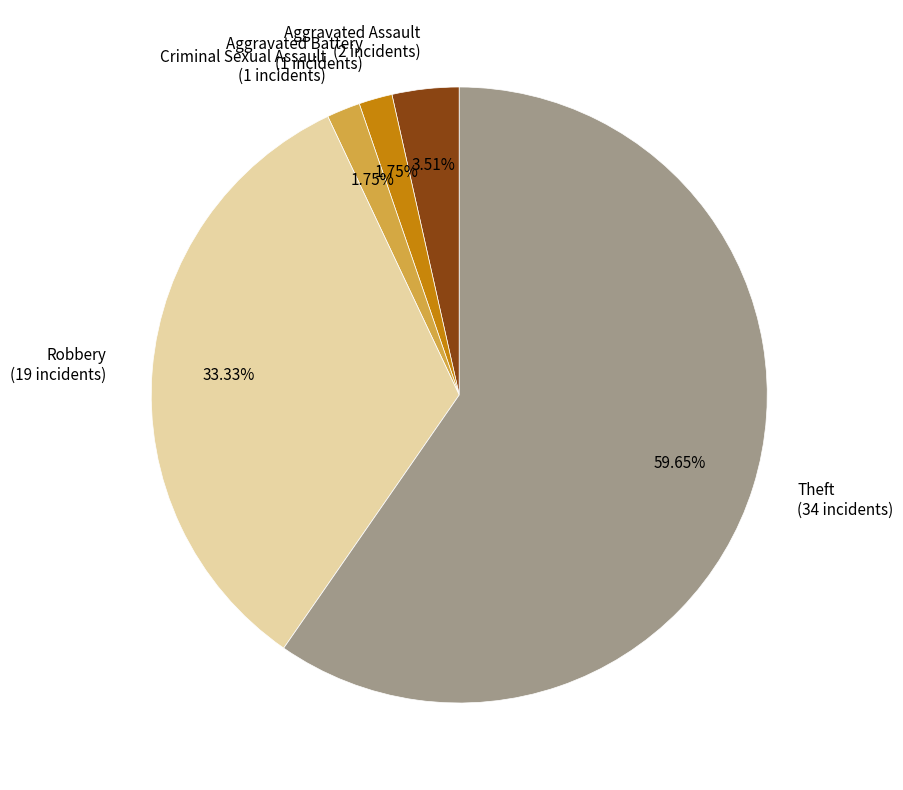

To the nearest percent, what portion does Criminal Sexual Assault represent?

2%